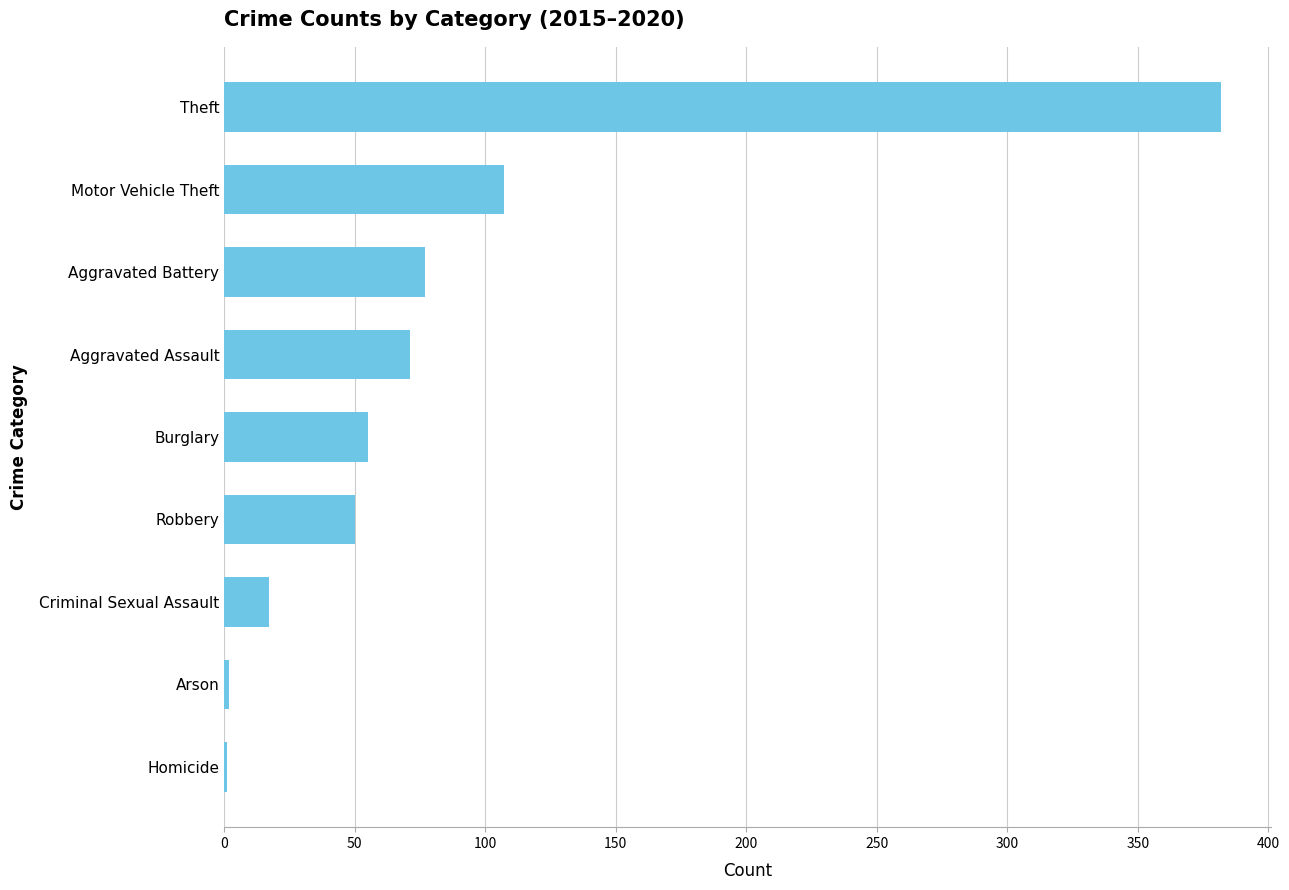

What is the sum of the values at Aggravated Battery and Theft?

459